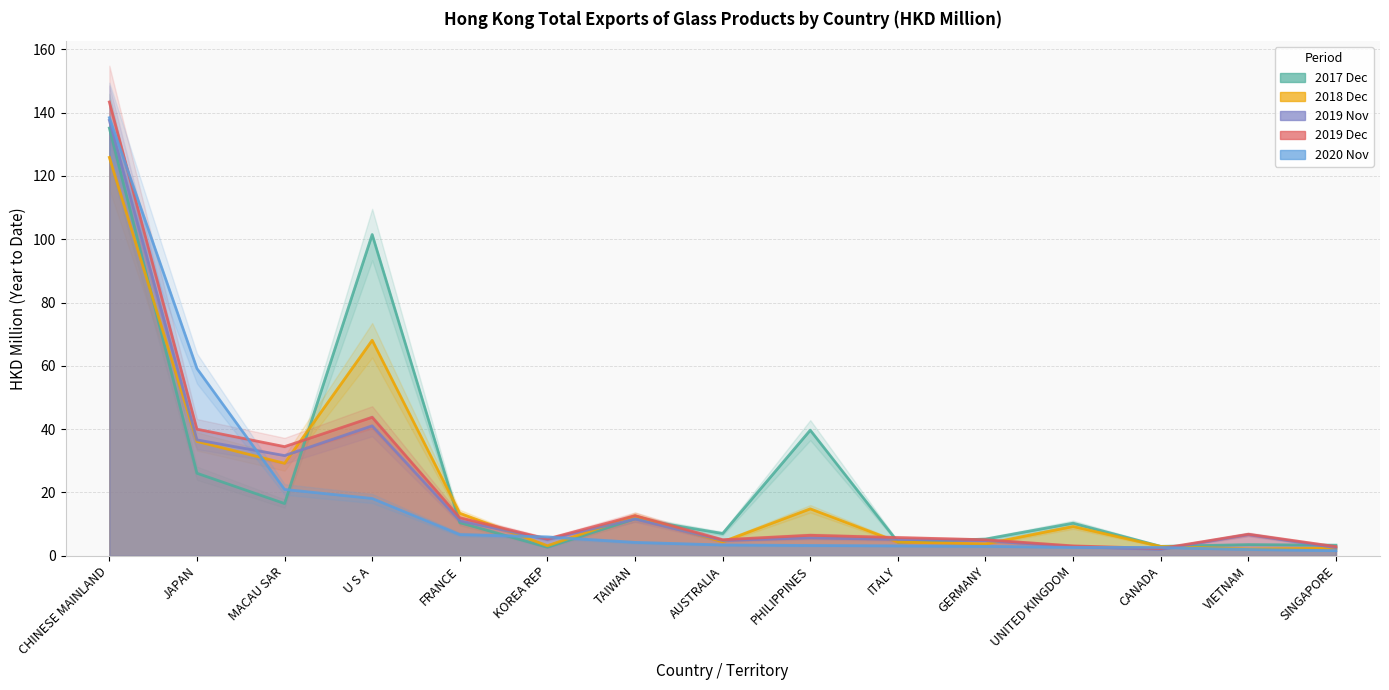

Rank the categories by 201712 value from highest to lowest.

CHINESE MAINLAND, U S A, PHILIPPINES, JAPAN, MACAU SAR, TAIWAN, FRANCE, UNITED KINGDOM, AUSTRALIA, GERMANY, ITALY, VIETNAM, SINGAPORE, CANADA, KOREA REP